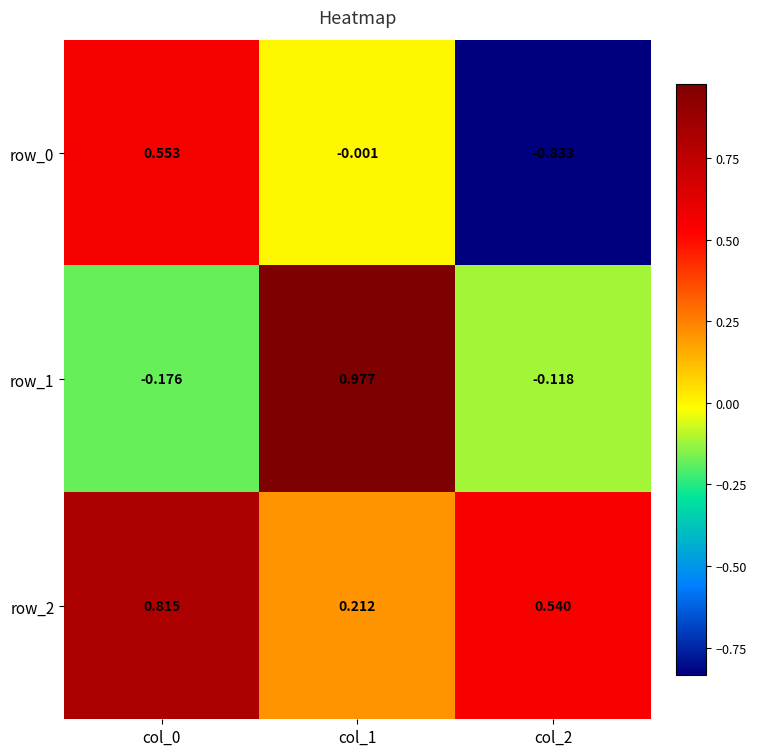

How many positive values does the row_0 series have?

1